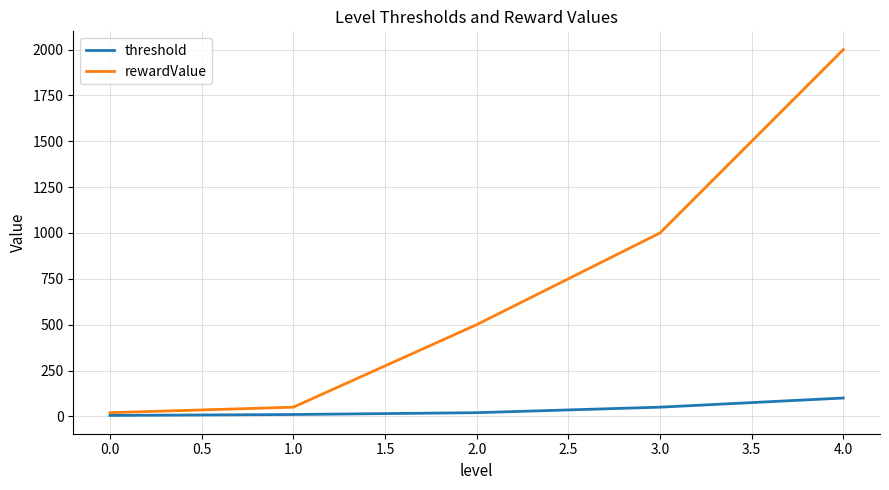

Between 1.0 and 4.0, which series saw the biggest shift?

rewardValue